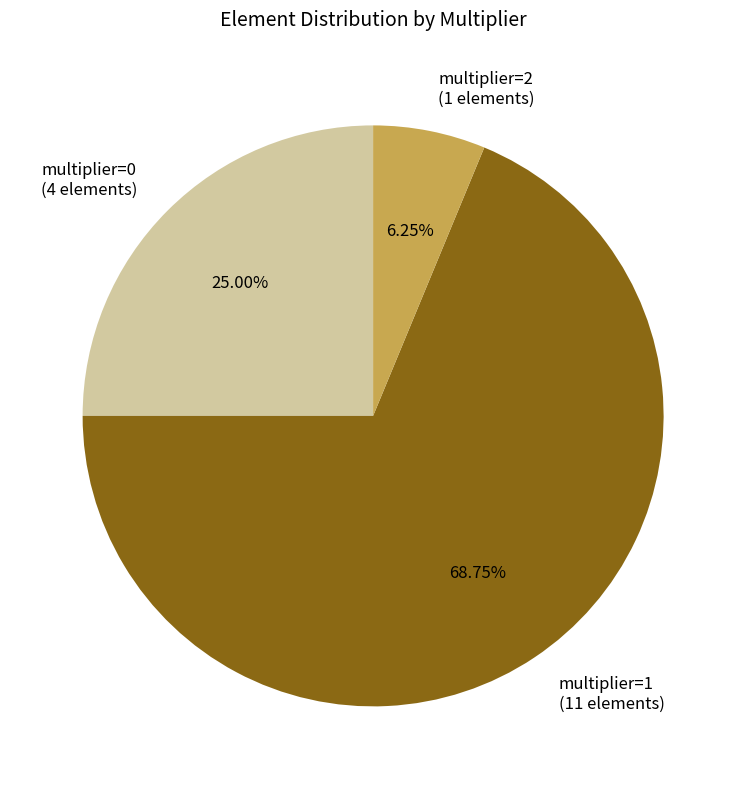

To the nearest percent, what percentage of the pie is multiplier=1?

69%